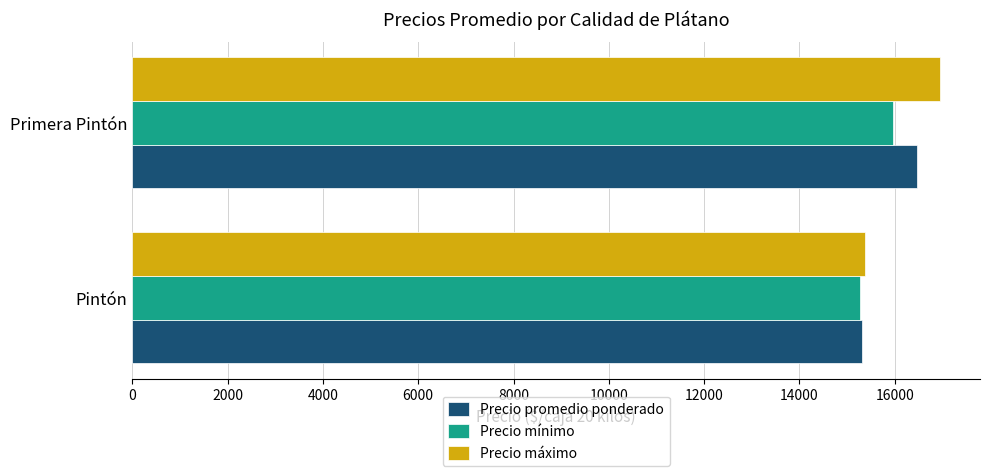

Count the Precio mínimo values in the range 15278 to 15972.

2